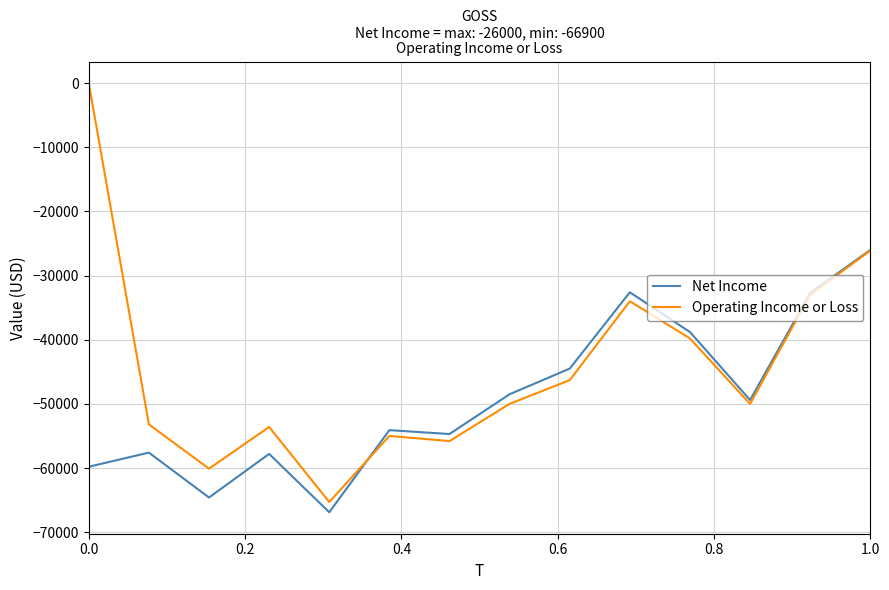

Rank the series by their average value, from lowest to highest.

Net Income, Operating Income or Loss